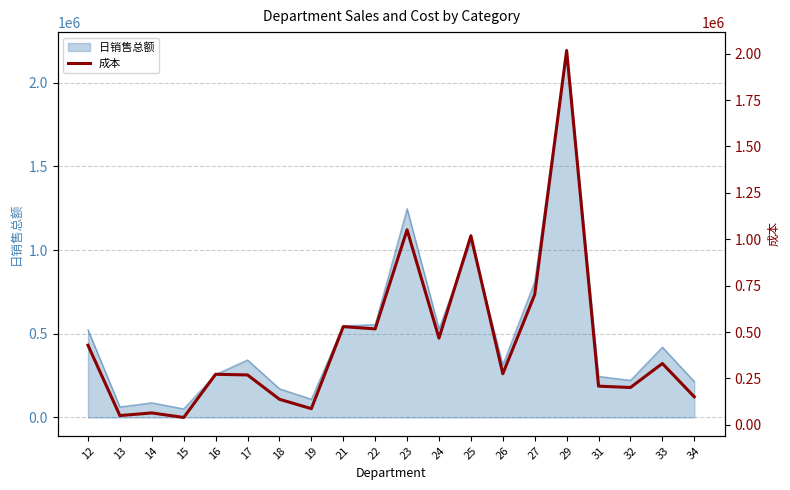

What is the maximum value shown in the chart?

2017486.1